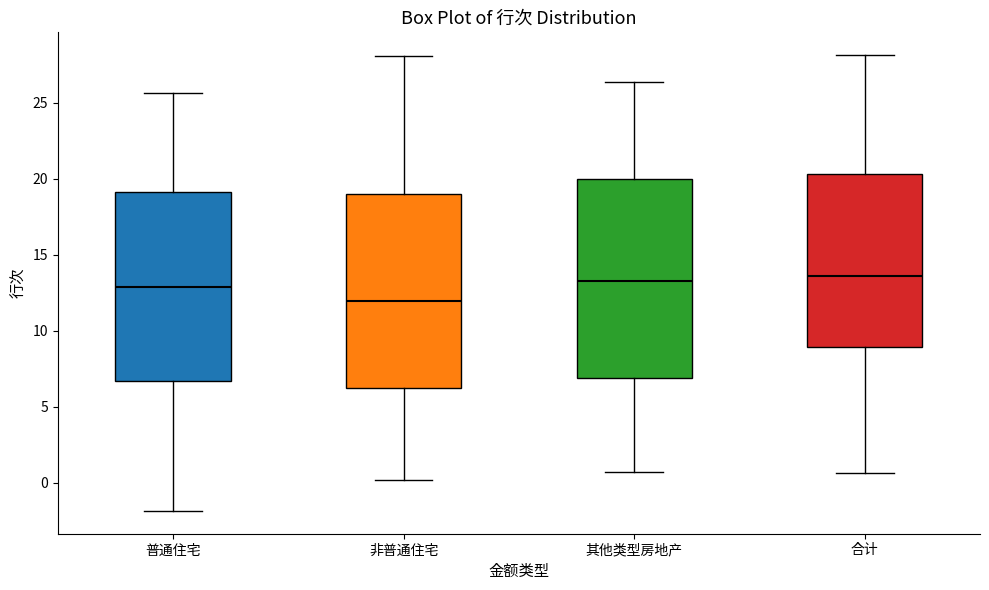

Reading left to right, read every box against the y-axis: the position of its median line, the range the box covers, and the ends of its whiskers. The values are not printed on the chart, so give them approximately, as read against the axis.

普通住宅: median 13.0, box 6.5 to 19.0, whiskers -2.0 to 25.5
非普通住宅: median 12.0, box 6.0 to 19.0, whiskers 0.0 to 28.0
其他类型房地产: median 13.5, box 7.0 to 20.0, whiskers 0.5 to 26.5
合计: median 13.5, box 9.0 to 20.5, whiskers 0.5 to 28.0